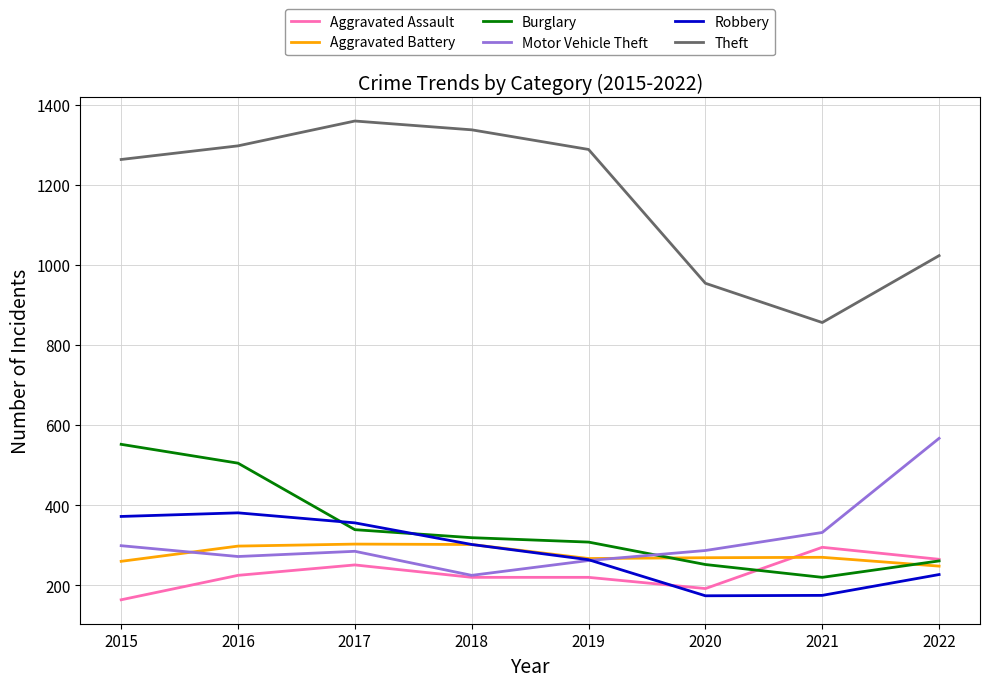

What is the average value of the Aggravated Assault series?

229